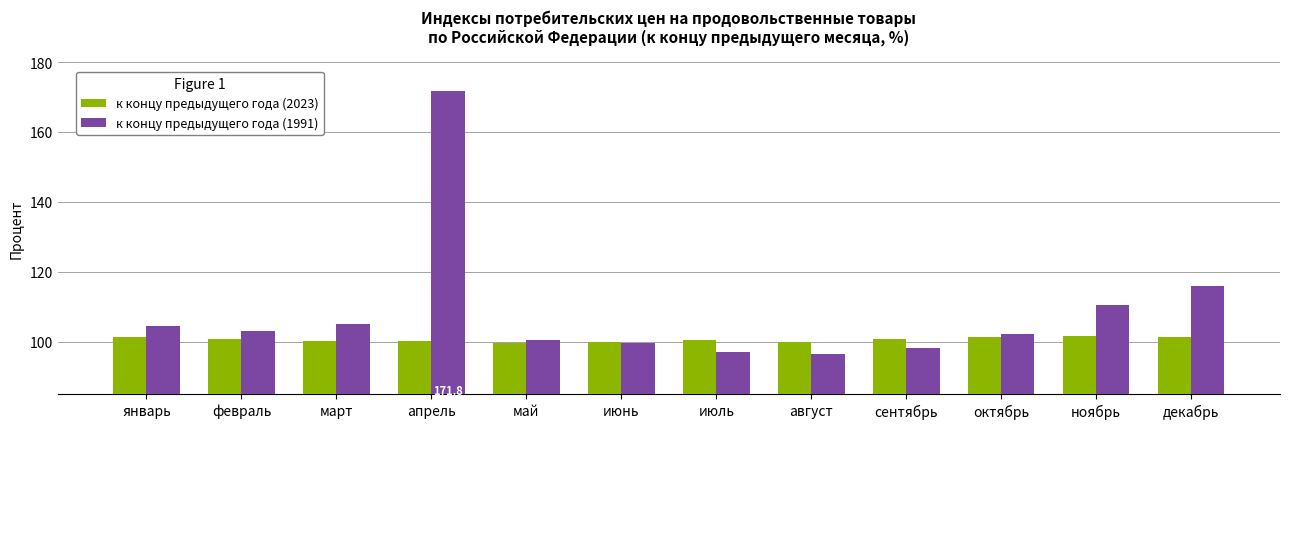

What is the difference between the к концу предыдущего года (1991) values at август and март?

8.6